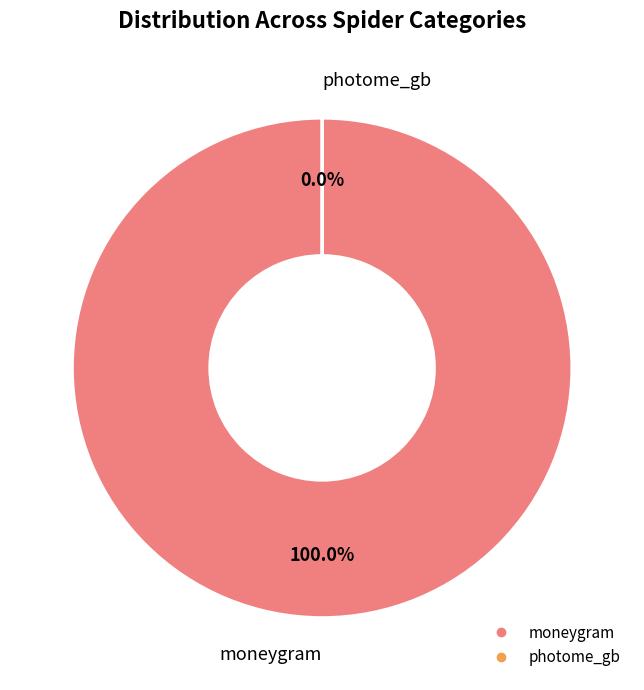

Is it true that photome_gb is 0% of the pie?

True